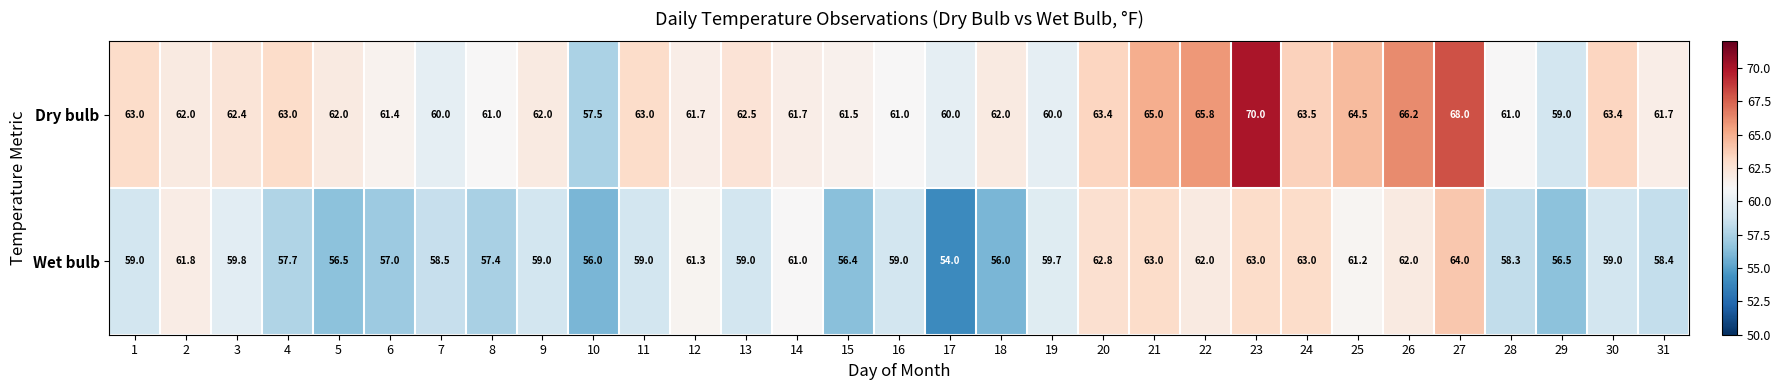

What is the sum of the Dry bulb values at 7 and 2?

122.0